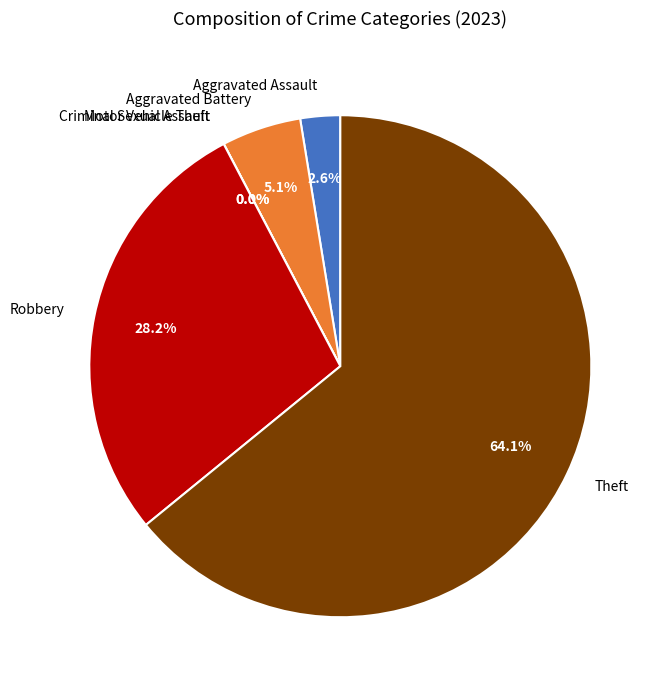

To the nearest percent, what is the difference between the Theft and Motor Vehicle Theft slice percentages?

64%